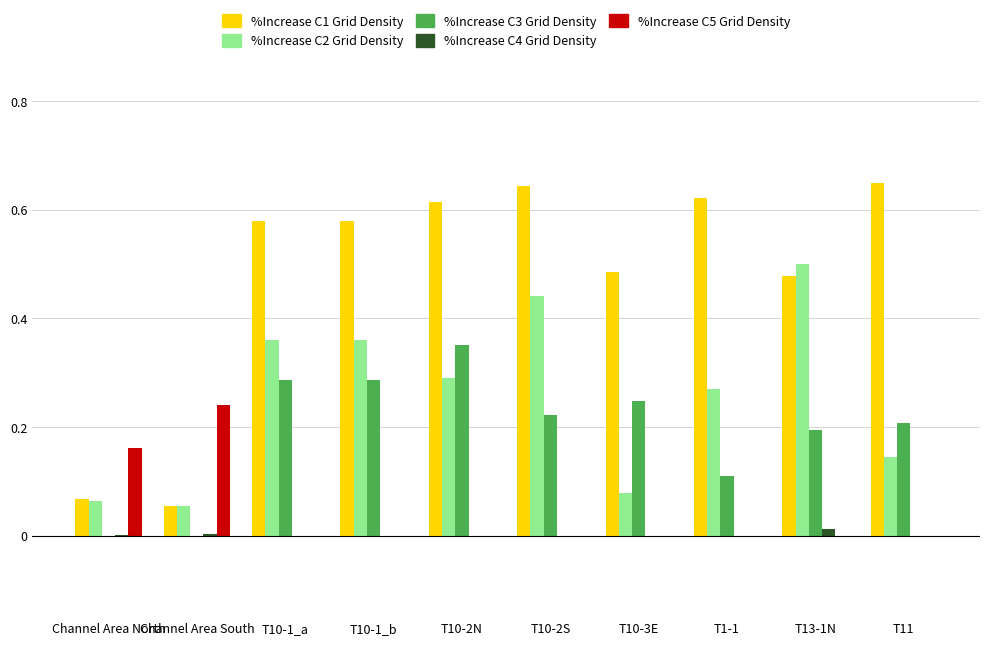

What is the total value across all series at T1-1?

1.0